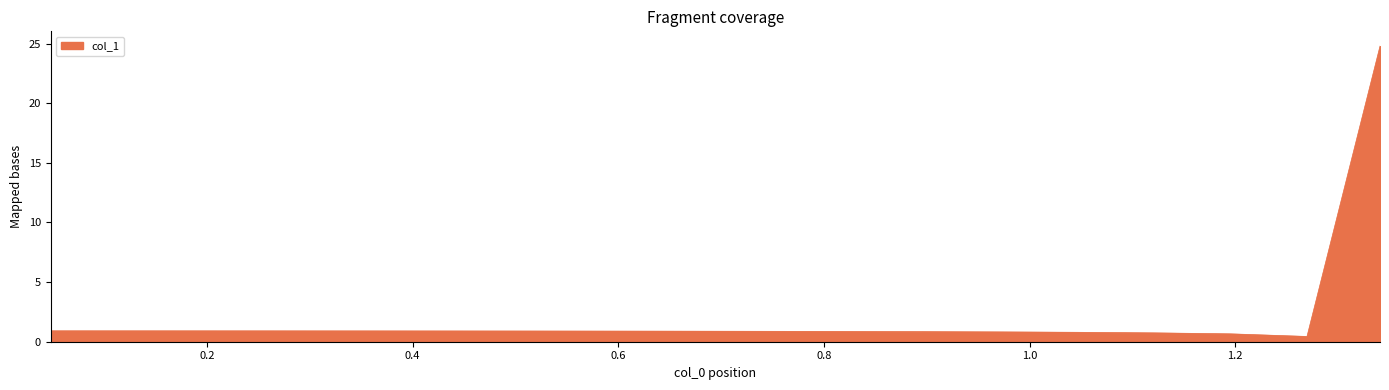

What is the maximum value shown in the chart?

24.8